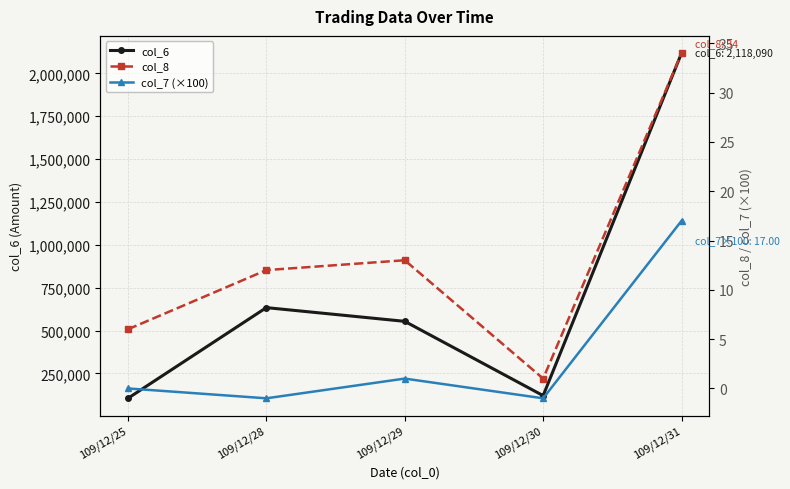

What is the maximum value shown in the chart?

2118090